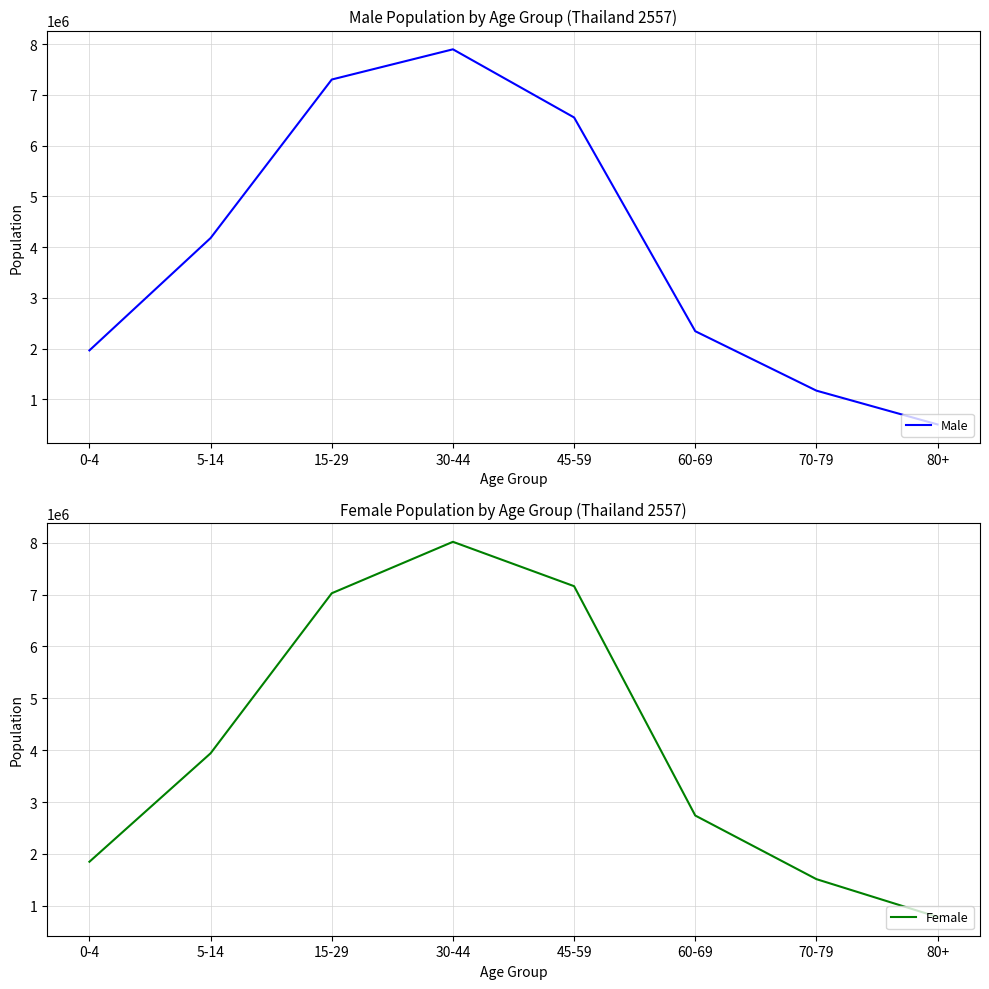

Reading left to right, what are all the values shown in this chart?

Male: 0-4=1966319	5-14=4179206	15-29=7301822	30-44=7896765	45-59=6554289	60-69=2344057	70-79=1173067	80+=506965
Female: 0-4=1849075	5-14=3940160	15-29=7026158	30-44=8017814	45-59=7162204	60-69=2739971	70-79=1513246	80+=784195